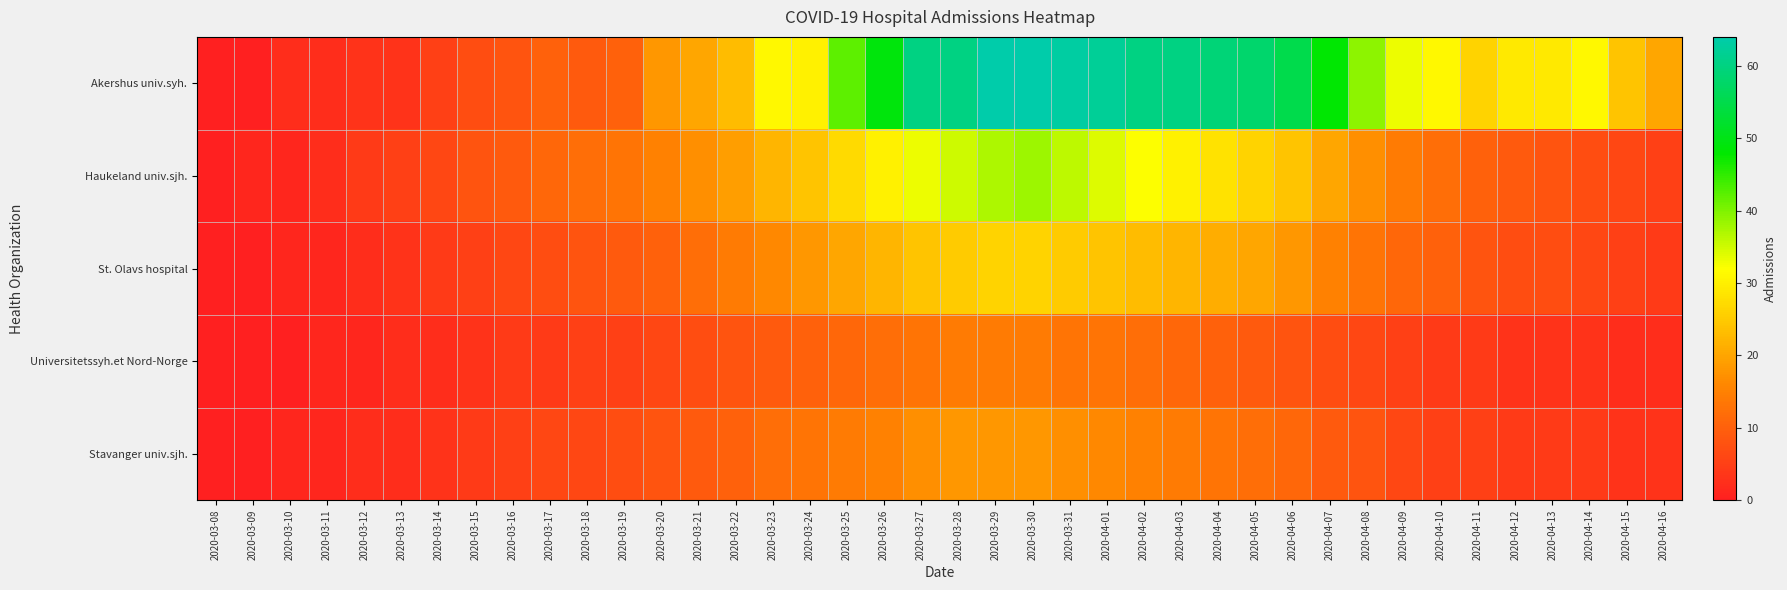

Rank the series by their maximum value, from highest to lowest.

Akershus univ.syh., Haukeland univ.sjh., St. Olavs hospital, Stavanger univ.sjh., Universitetssyh.et Nord-Norge